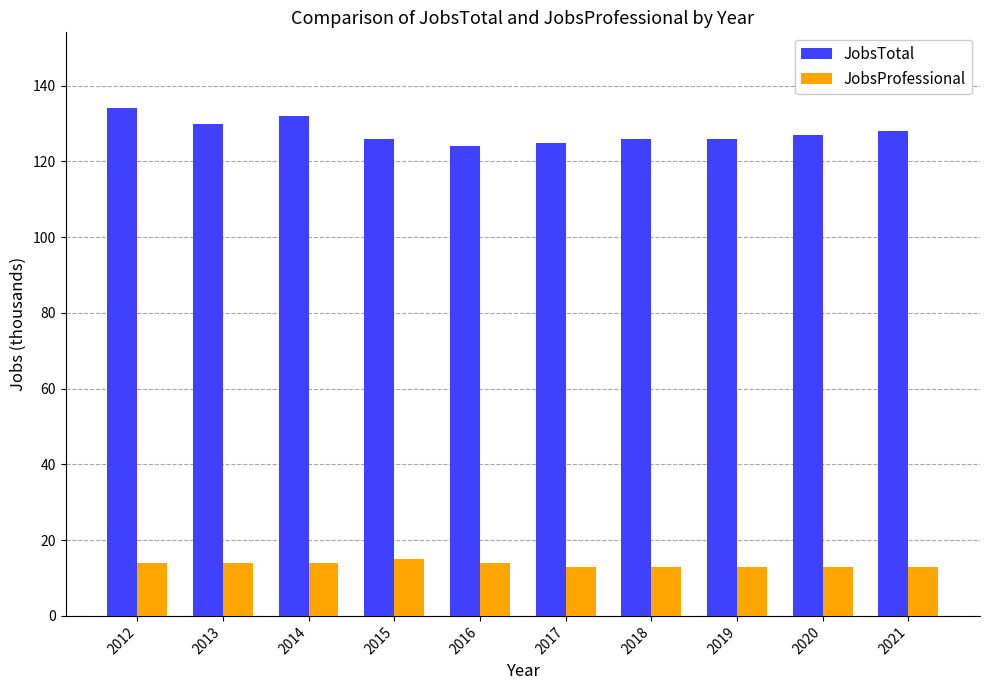

What is the value of the JobsTotal bar at the 5th from the left?

124